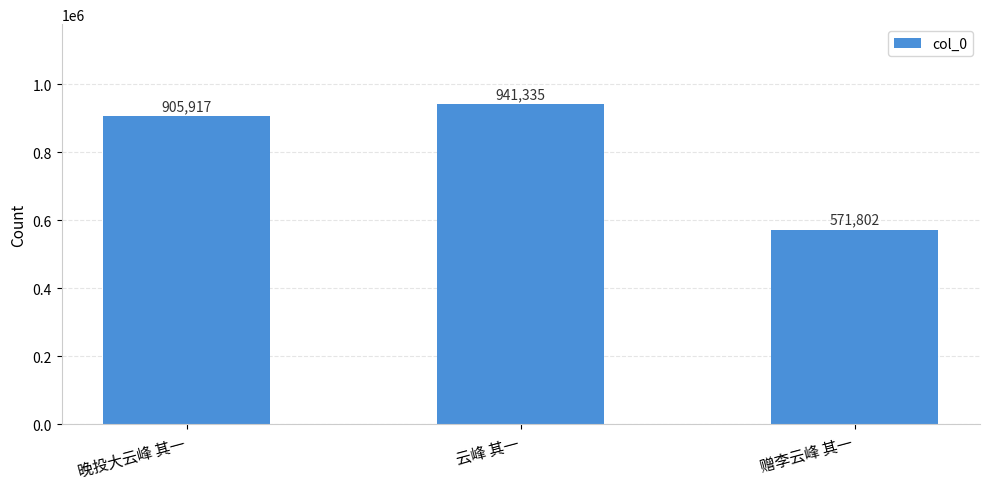

At which category does the chart reach its peak across all series?

云峰 其一